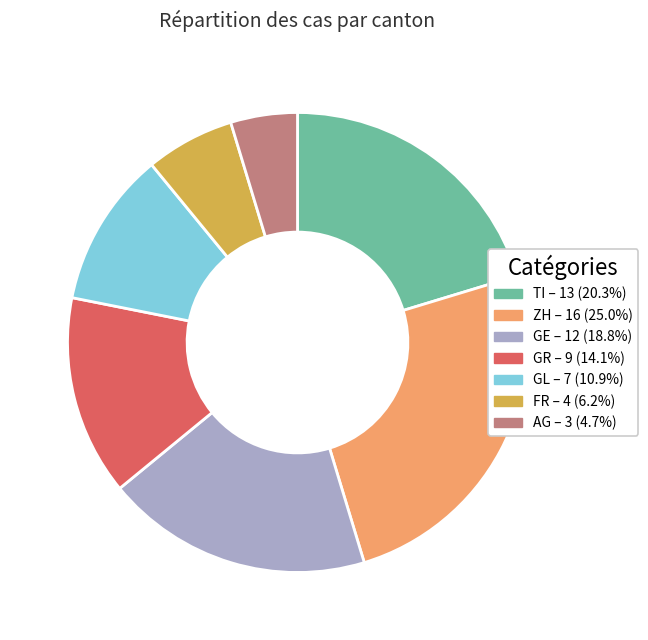

Which slice is the largest?

ZH